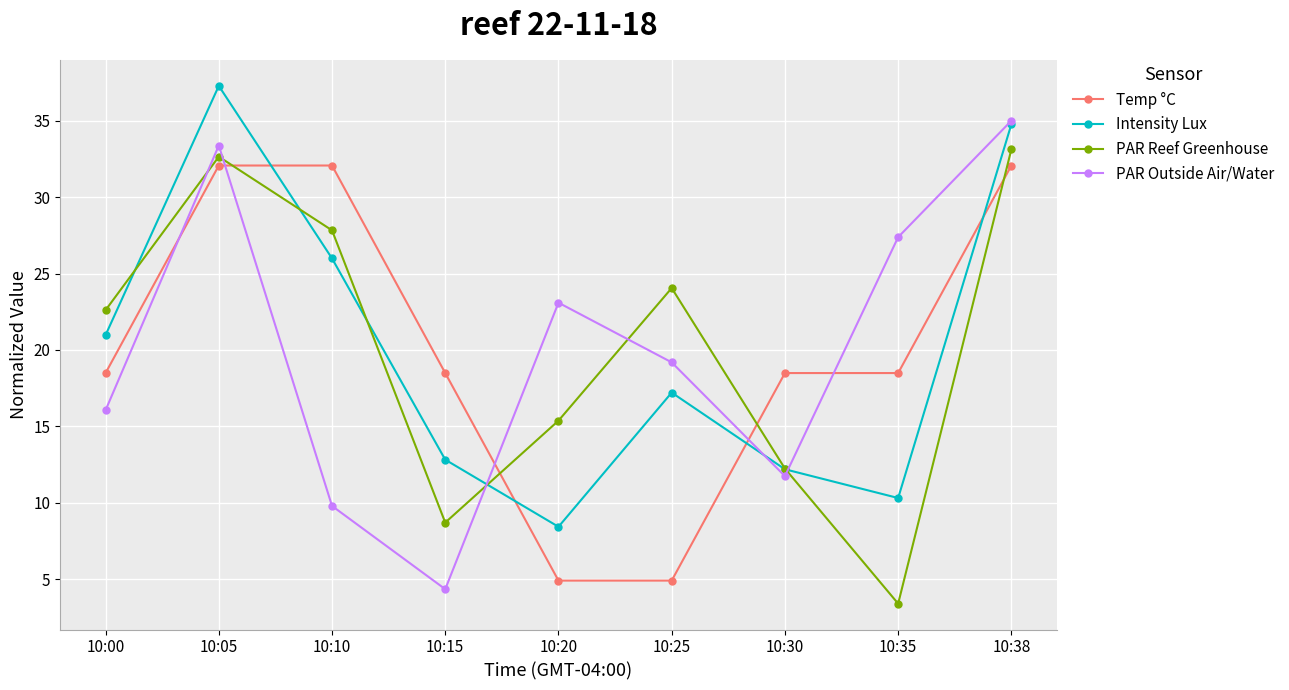

The value of Intensity Lux at 10:30 is 16.8. True or false?

False